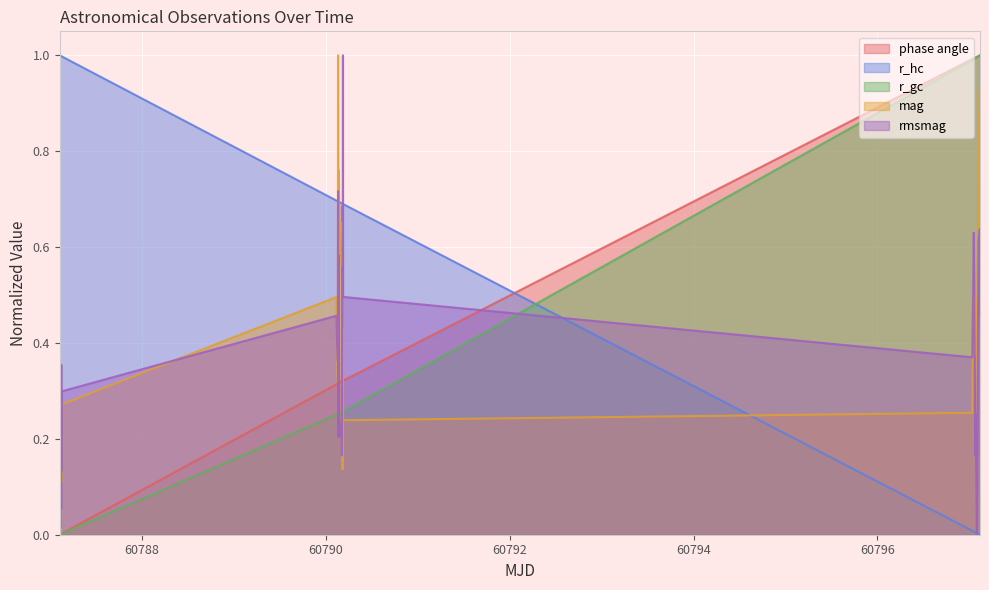

What is the maximum value shown in the chart?

1.0